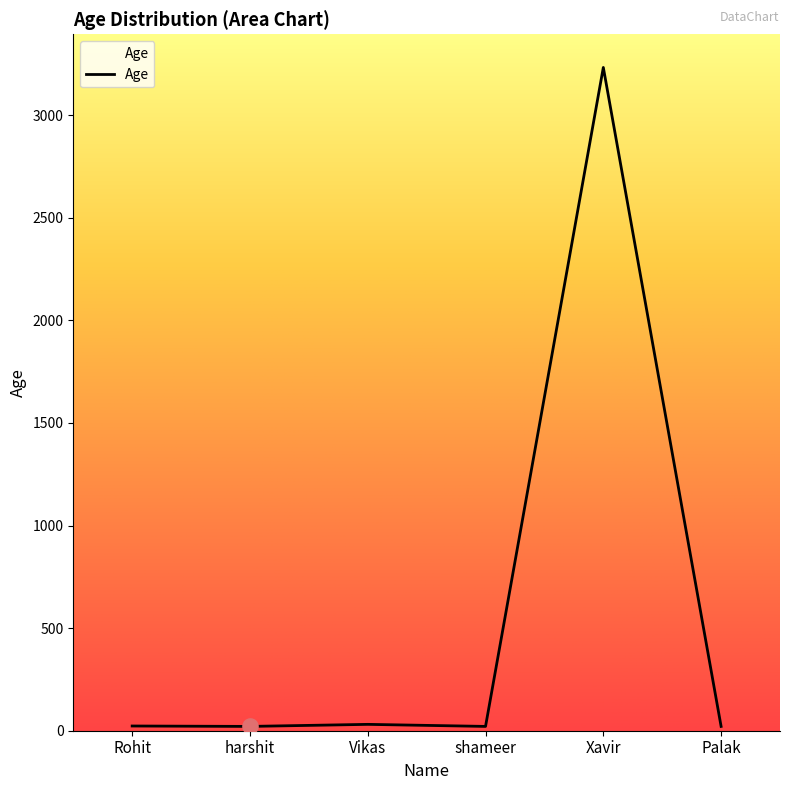

True or false: the data shows 3232 at Xavir.

True